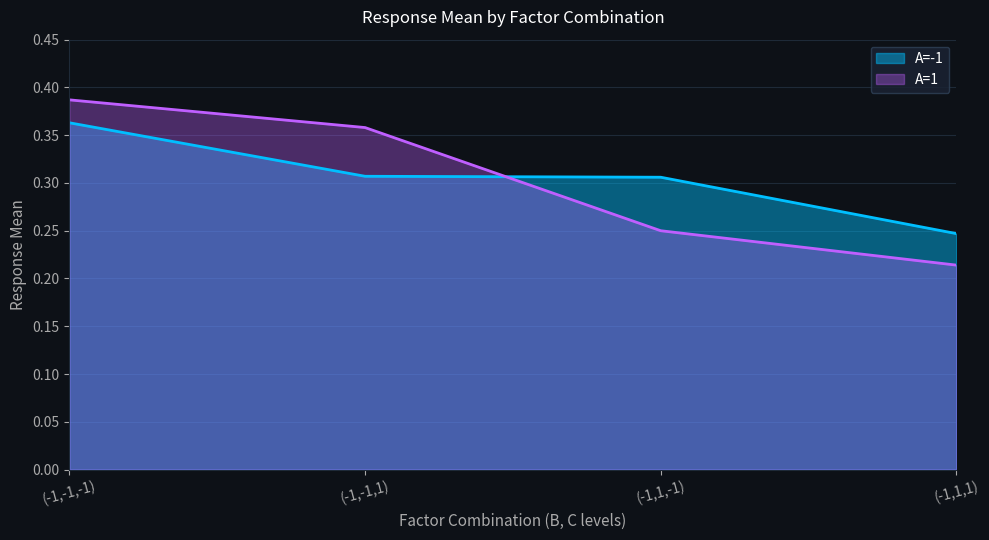

Between (-1,-1,-1) and (-1,1,1), which is larger?

(-1,-1,-1)